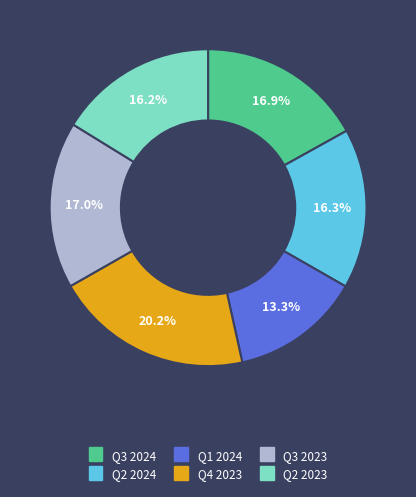

To the nearest percent, what percentage of the pie is Q3 2024?

17%